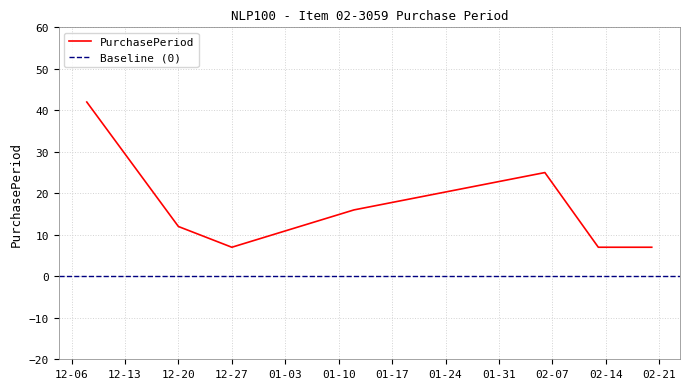

Which category has the lowest value across all series?

12-27